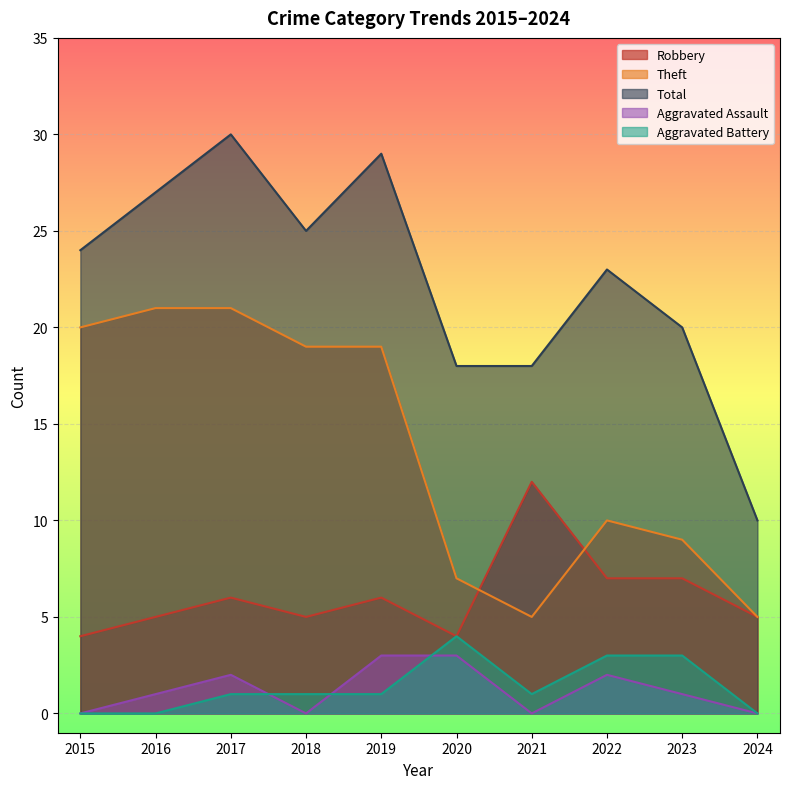

At 2021, list the series in order from largest to smallest.

Total, Robbery, Theft, Aggravated Battery, Aggravated Assault